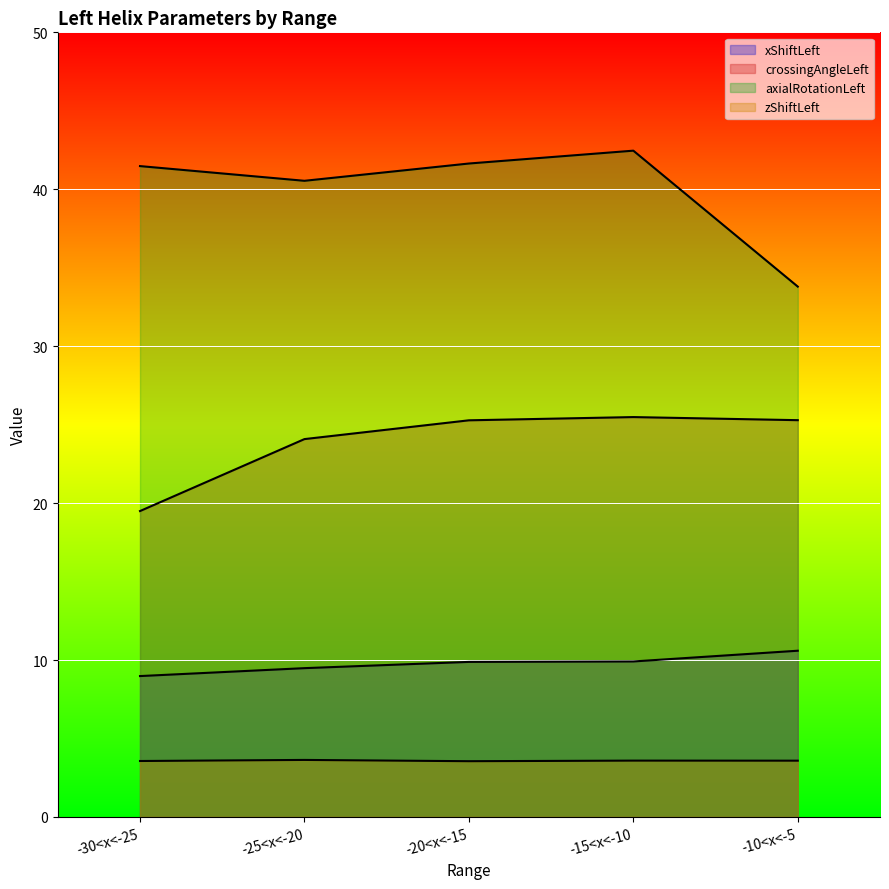

True or false: xShiftLeft and zShiftLeft intersect in this chart.

False